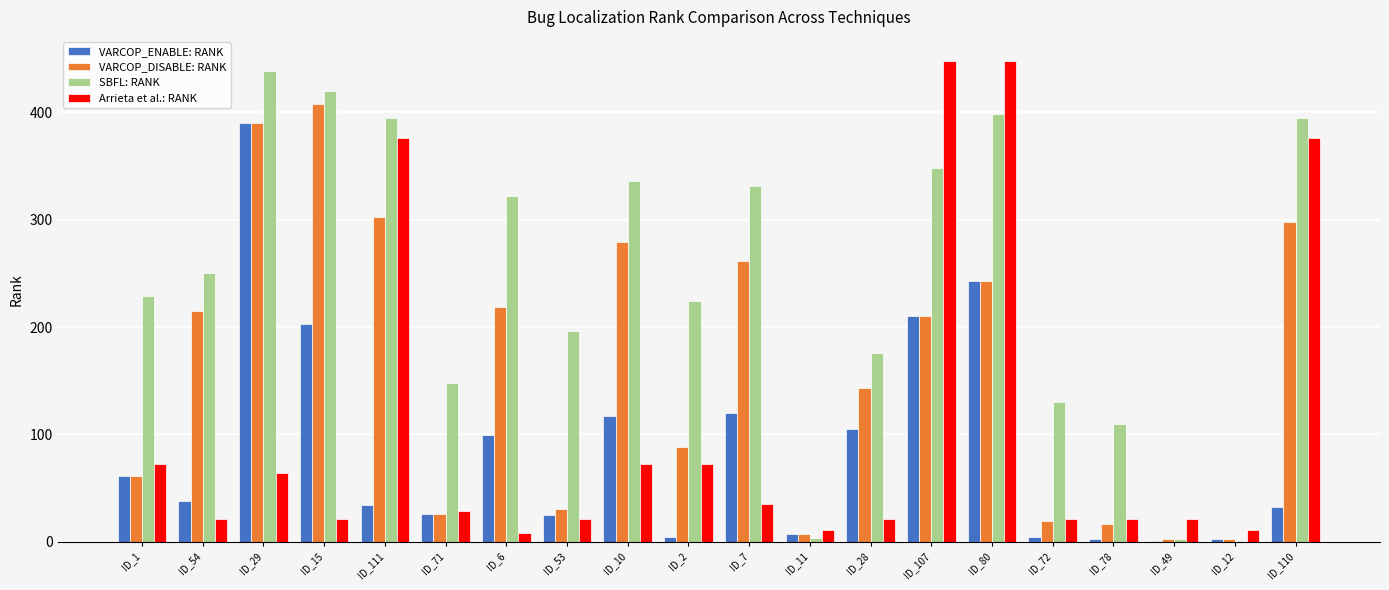

Are the bars horizontal?

No